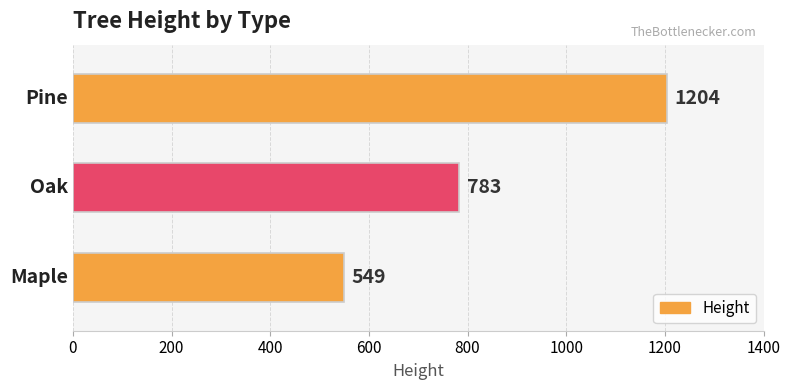

What is the minimum value shown in the chart?

549